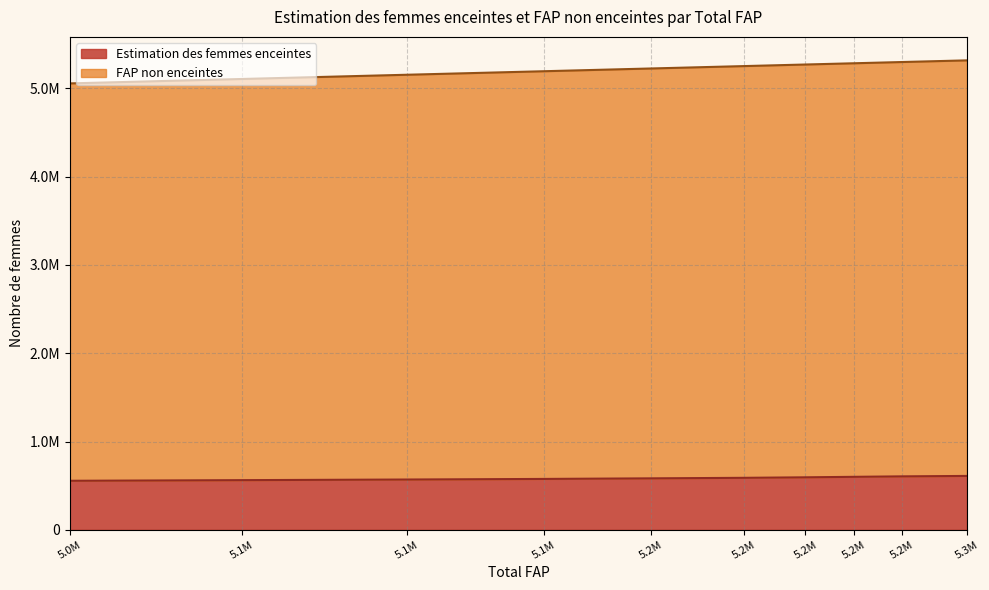

True or false: FAP non enceintes and Estimation des femmes enceintes cross at least once.

False